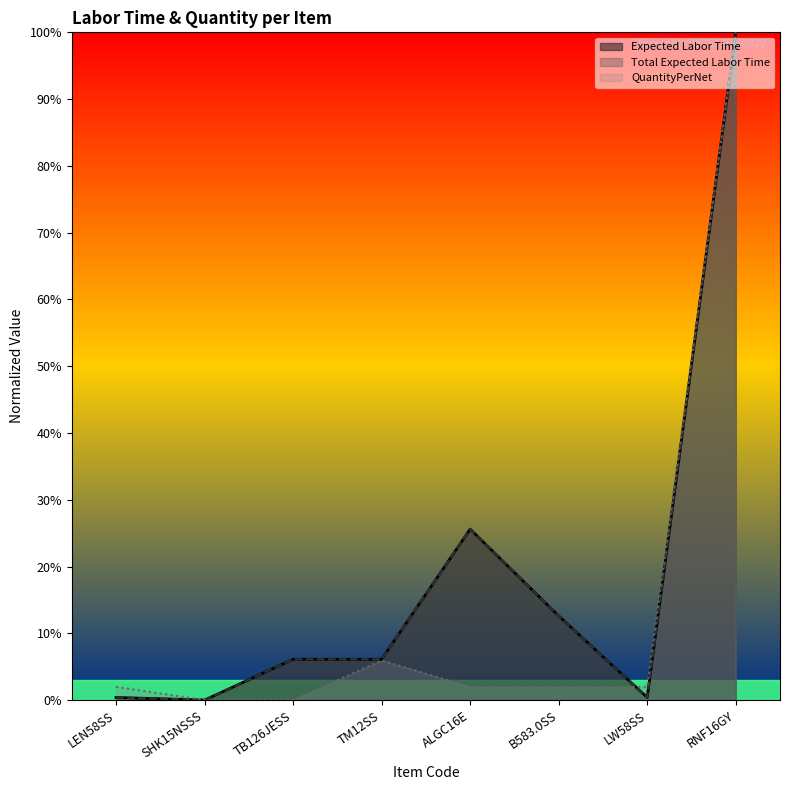

What is the label of the 7th point from the right?

SHK15NSSS